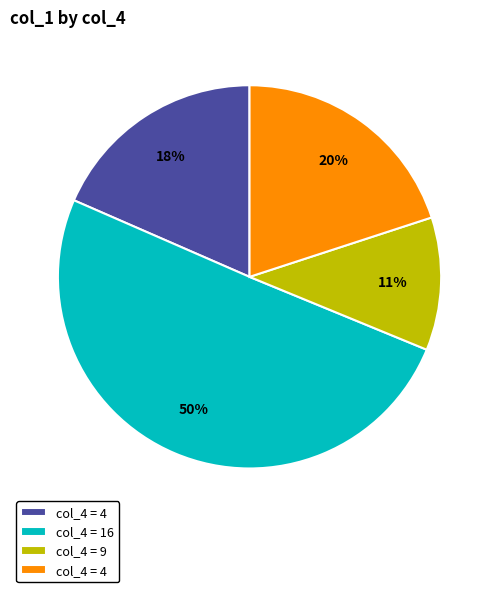

To the nearest percent, what is the average slice percentage?

25%